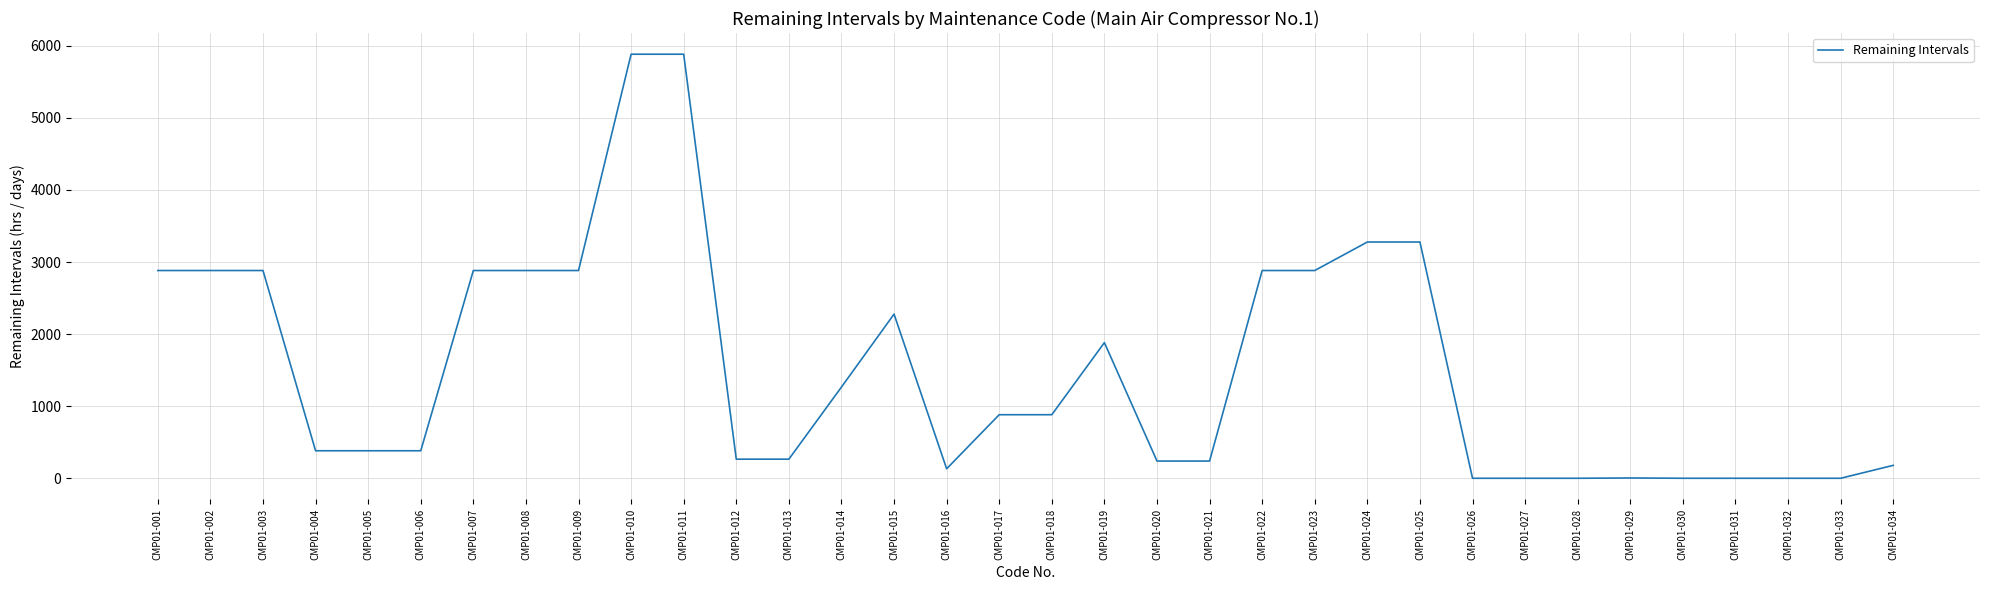

What is the sum of all values?

51057.6